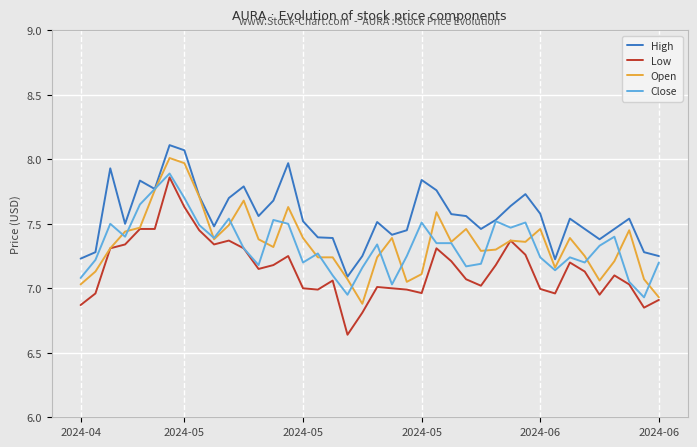

How many distinct data groups are displayed?

4